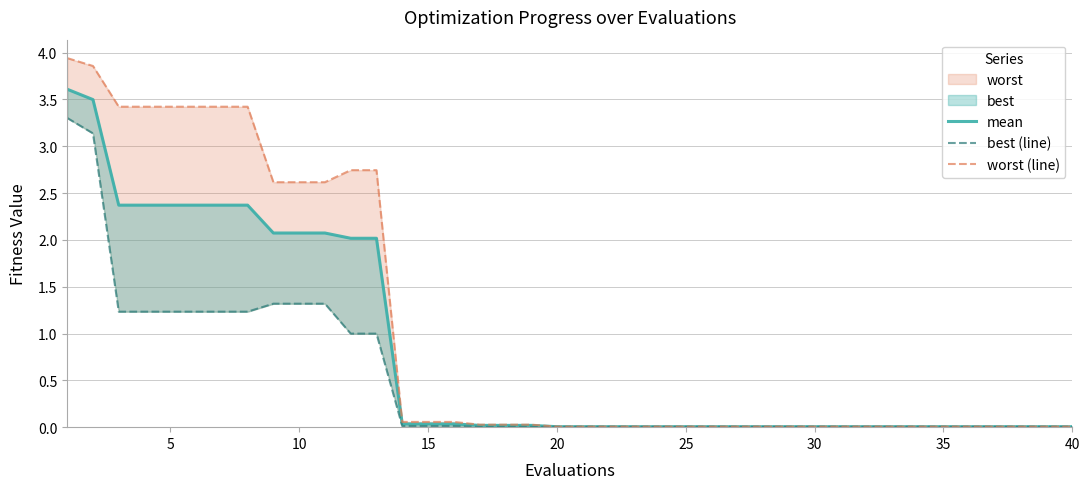

Which series has the largest total across all categories?

worst (line)